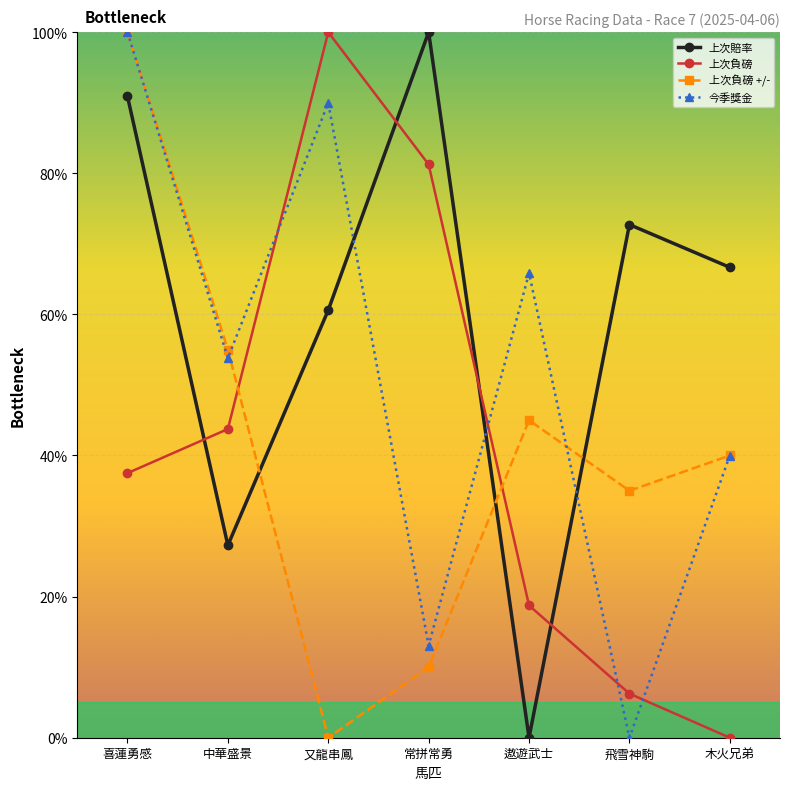

Which series has the largest total across all categories?

上次賠率